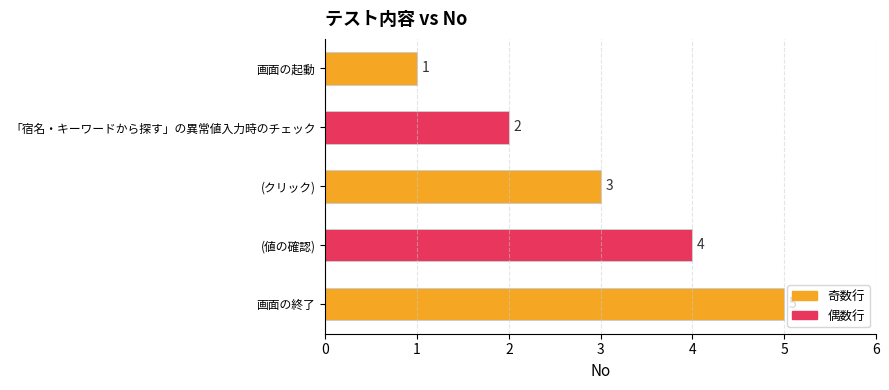

What is the greatest value displayed?

5